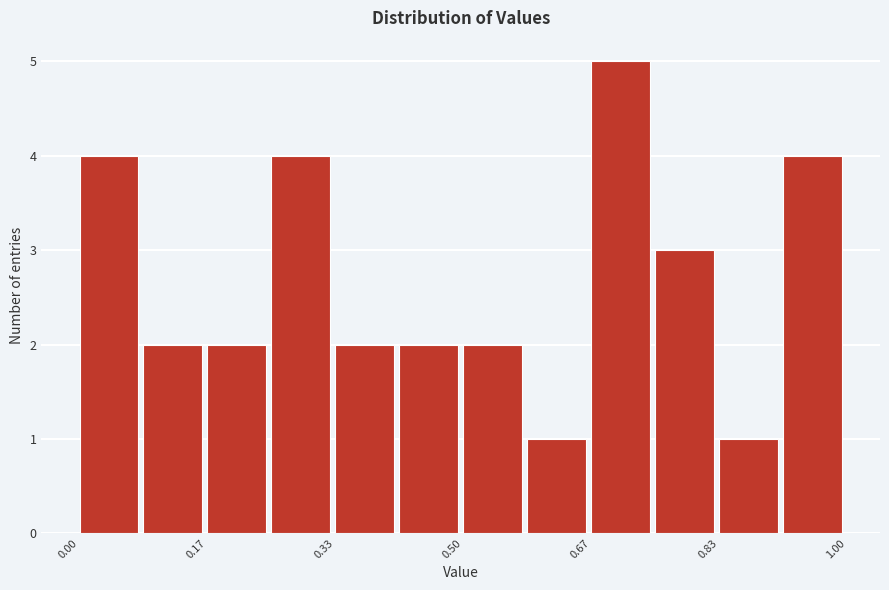

What is the height of the bar covering 0.26 to 0.34 on the x-axis? Neither the bar edges nor the heights are printed on the chart, so give them approximately, as read against the axes.

4